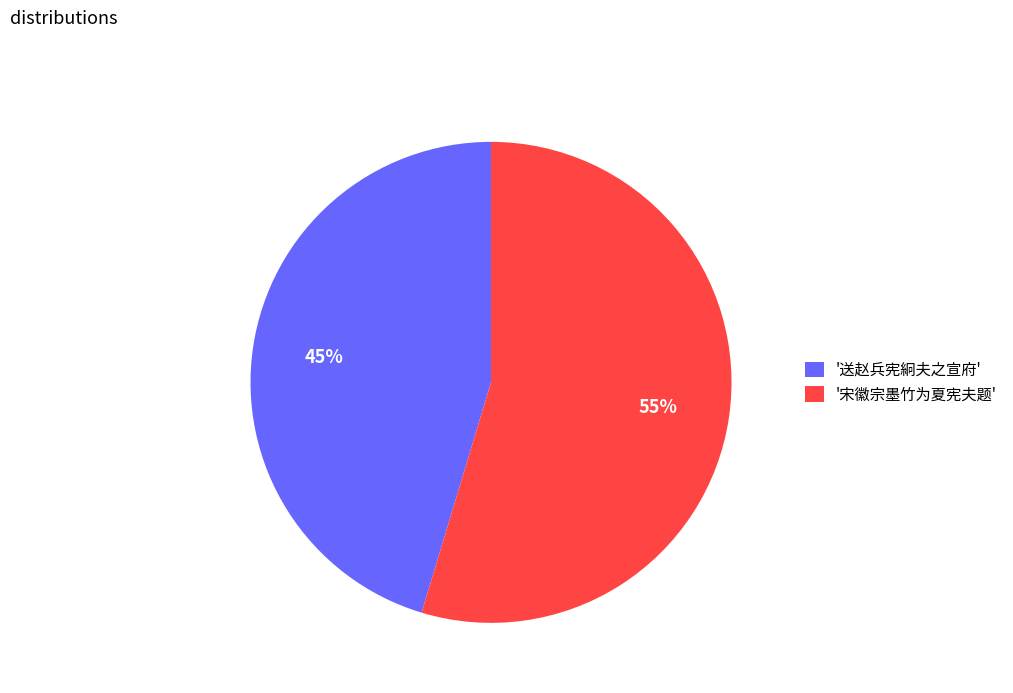

Count the number of slices in the pie.

2